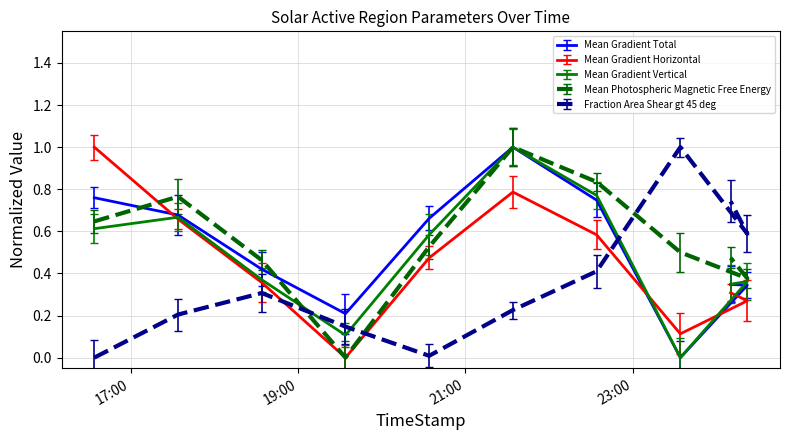

True or false: Mean Gradient Vertical has more than 1 points higher than both neighbors.

True